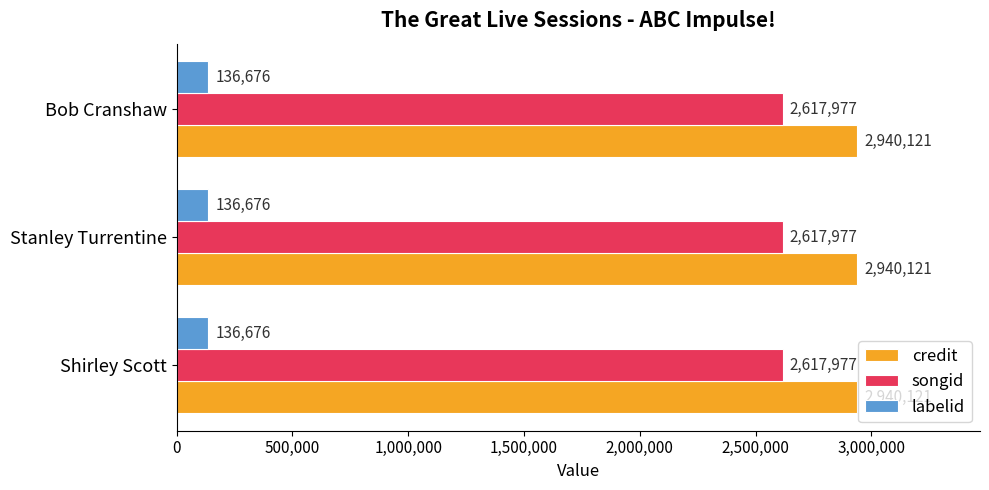

What is the total value across all series at Stanley Turrentine?

5694774